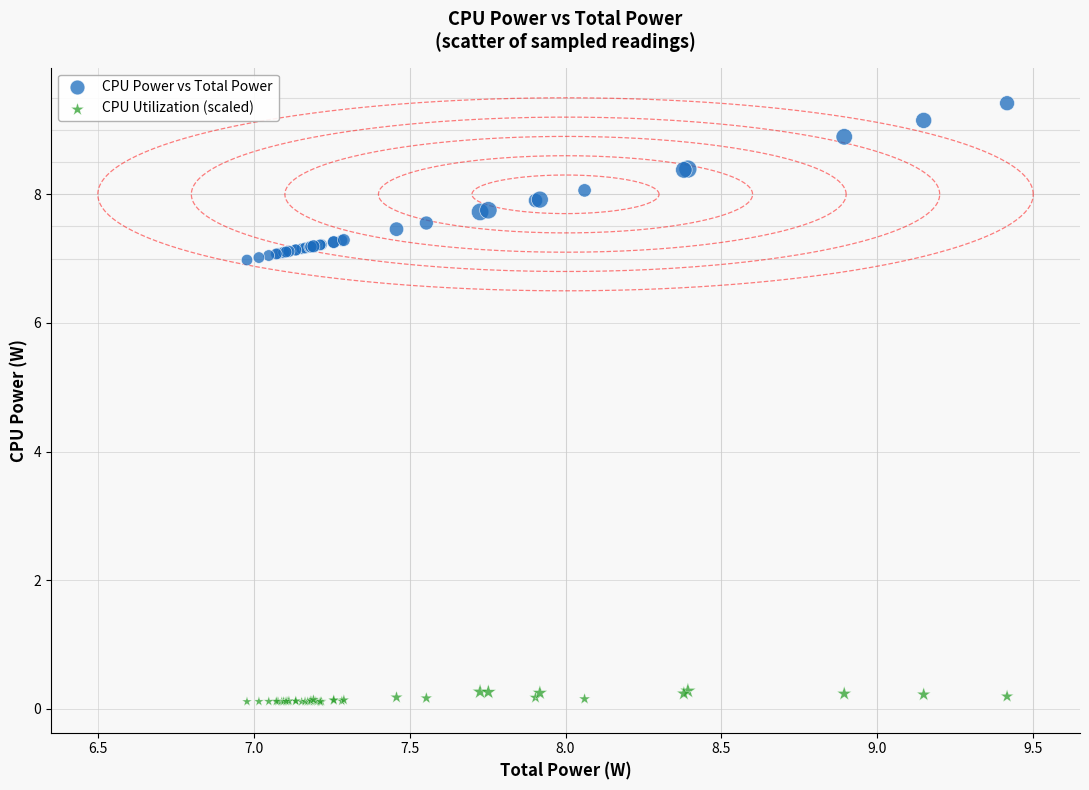

Which series reaches the minimum Y coordinate?

CPU Utilization (scaled)